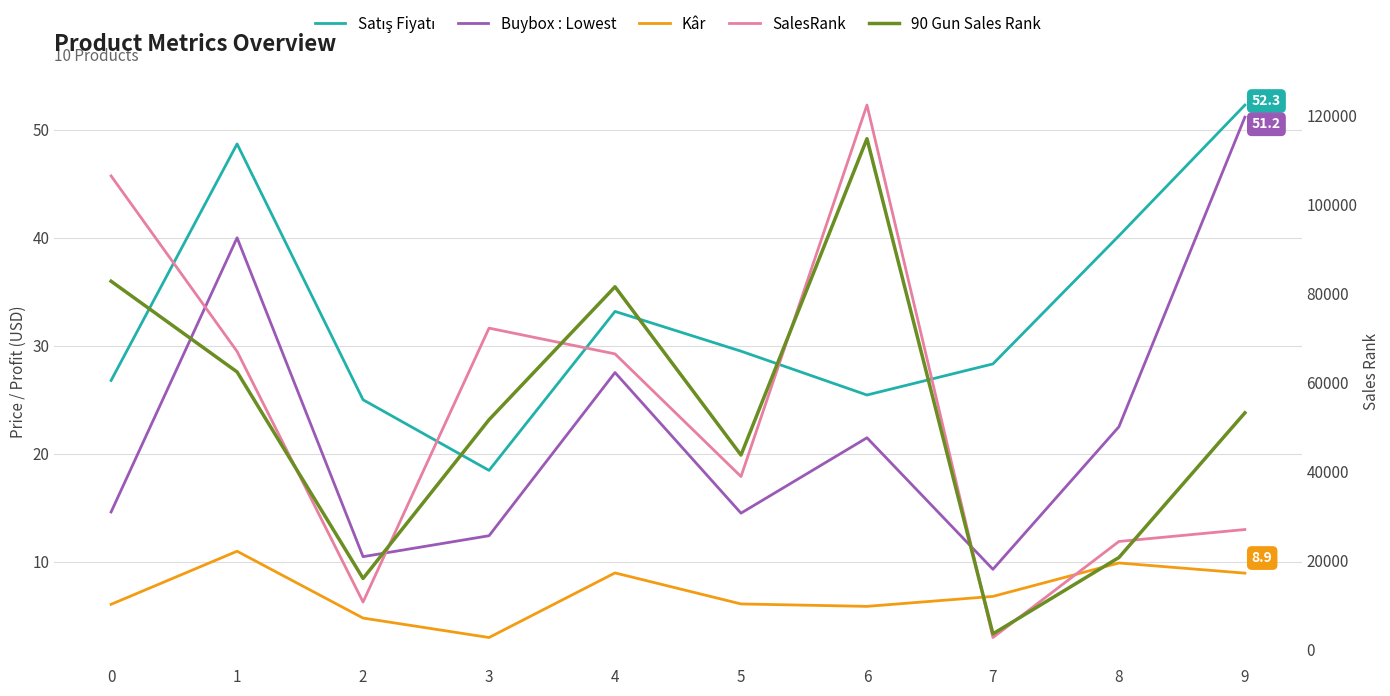

How many values in the 90 Gun Sales Rank series are below 53143?

5